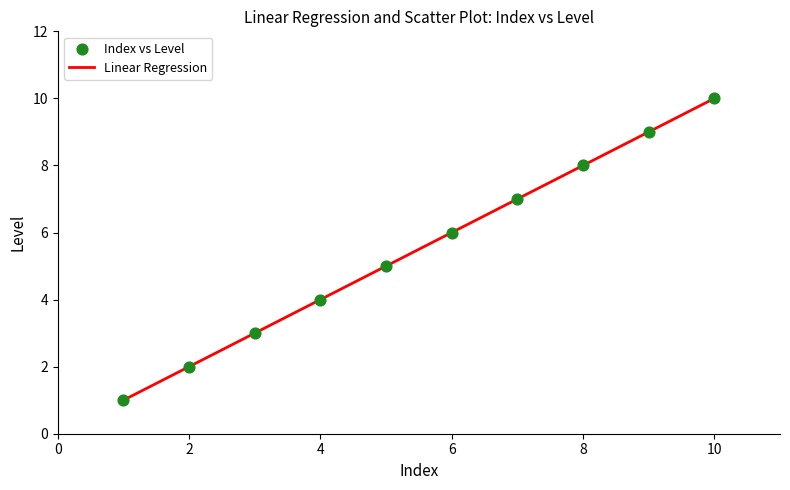

What is the smallest value displayed?

1.0